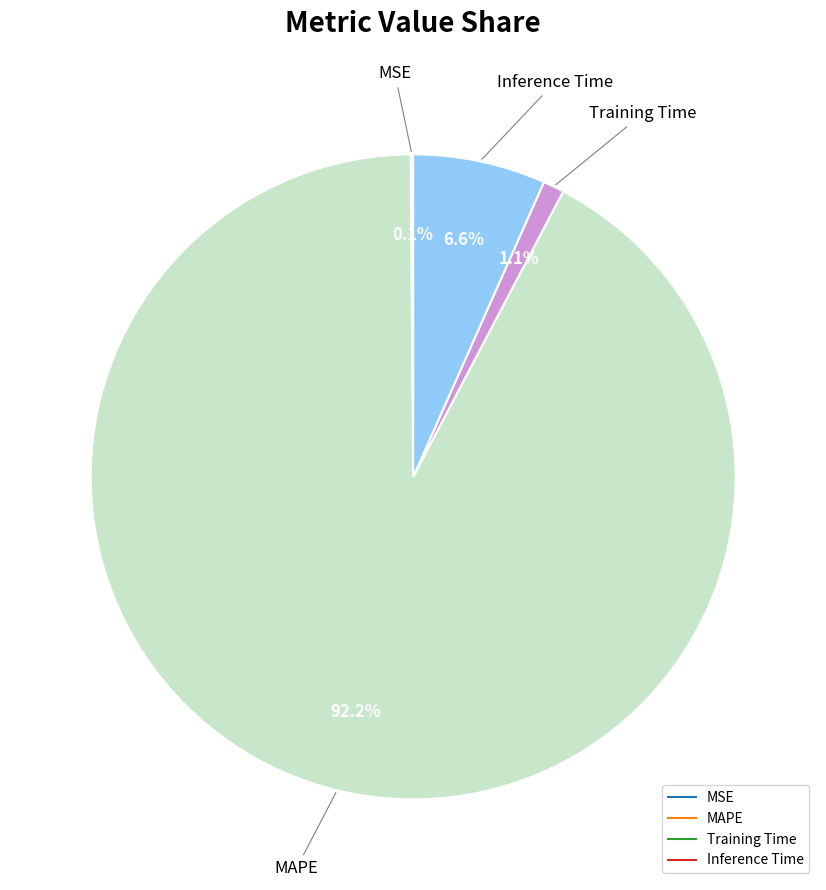

Is there any slice that represents more than half of the pie?

Yes